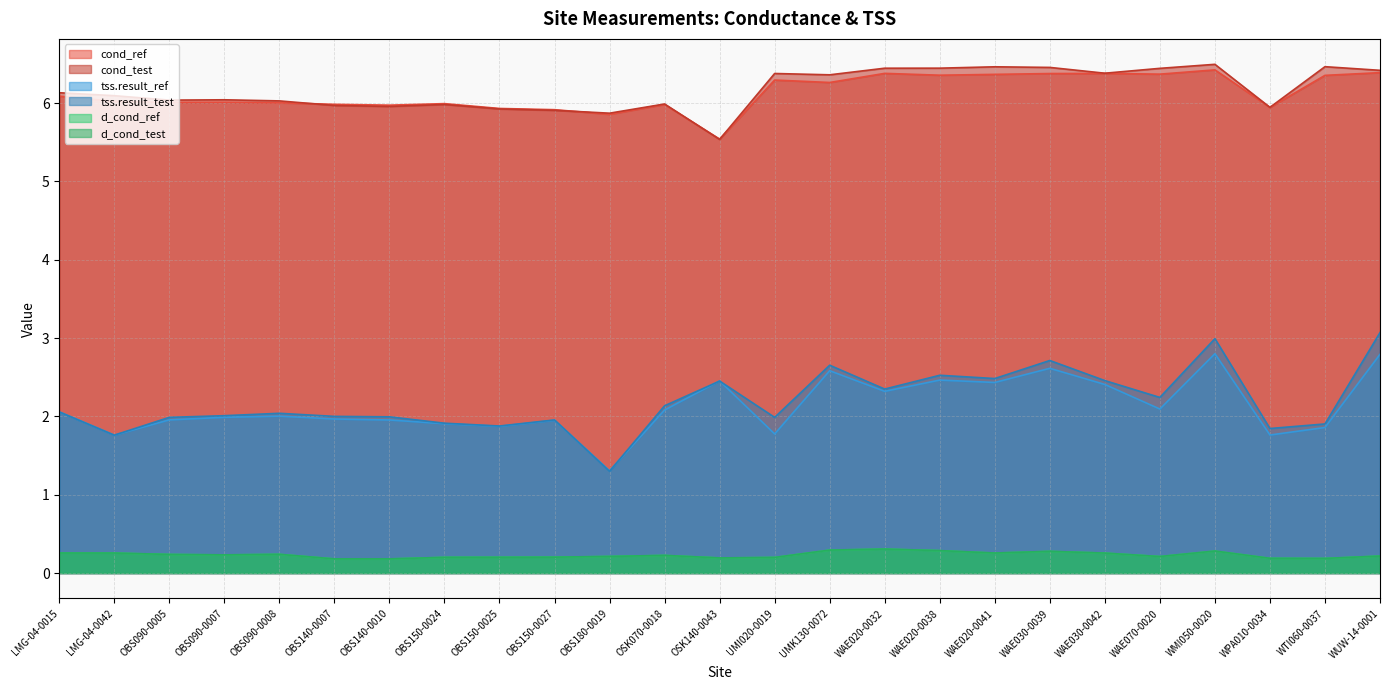

The d_cond_test series shows 0.2 at OBS140-0010. True or false?

True